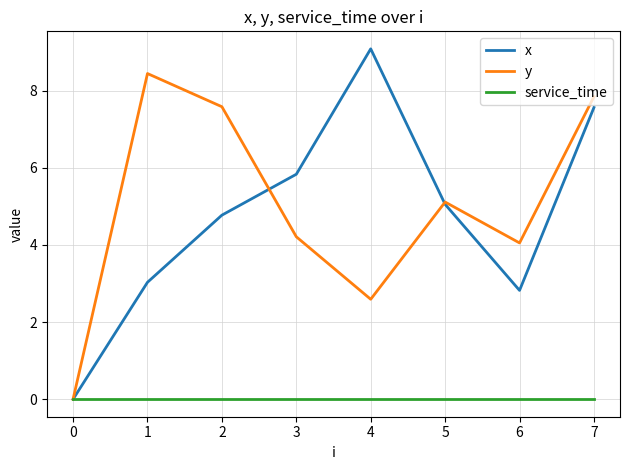

Rank the series at 6 from lowest to highest value.

service_time, x, y